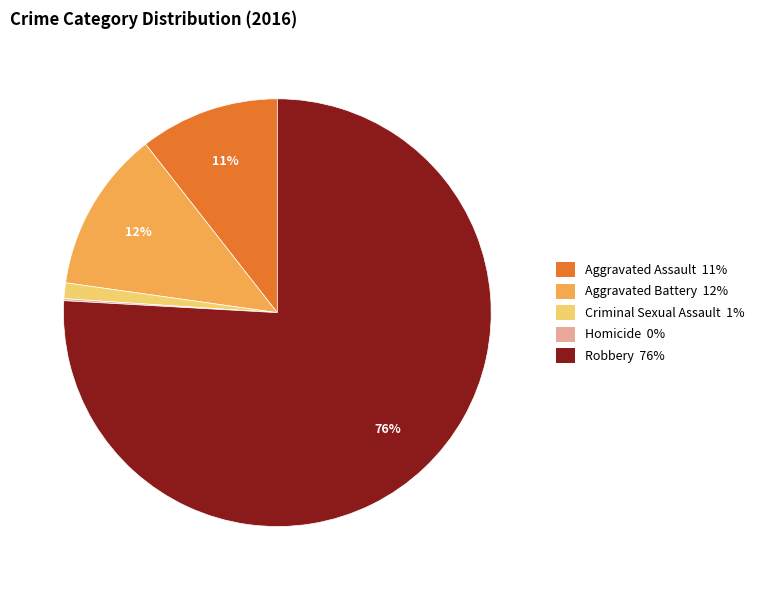

Combined, do Robbery and Criminal Sexual Assault account for over 50%?

Yes